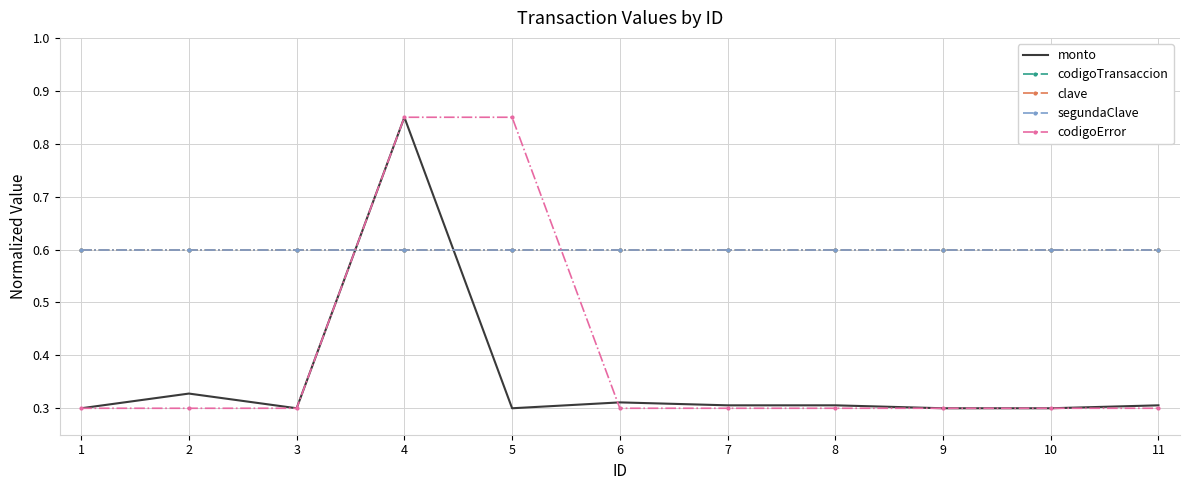

Reading left to right, transcribe all the data shown in this chart.

monto: 1=0.3	2=0.3	3=0.3	4=0.9	5=0.3	6=0.3	7=0.3	8=0.3	9=0.3	10=0.3	11=0.3
codigoTransaccion: 1=0.6	2=0.6	3=0.6	4=0.6	5=0.6	6=0.6	7=0.6	8=0.6	9=0.6	10=0.6	11=0.6
clave: 1=0.6	2=0.6	3=0.6	4=0.6	5=0.6	6=0.6	7=0.6	8=0.6	9=0.6	10=0.6	11=0.6
segundaClave: 1=0.6	2=0.6	3=0.6	4=0.6	5=0.6	6=0.6	7=0.6	8=0.6	9=0.6	10=0.6	11=0.6
codigoError: 1=0.3	2=0.3	3=0.3	4=0.9	5=0.9	6=0.3	7=0.3	8=0.3	9=0.3	10=0.3	11=0.3